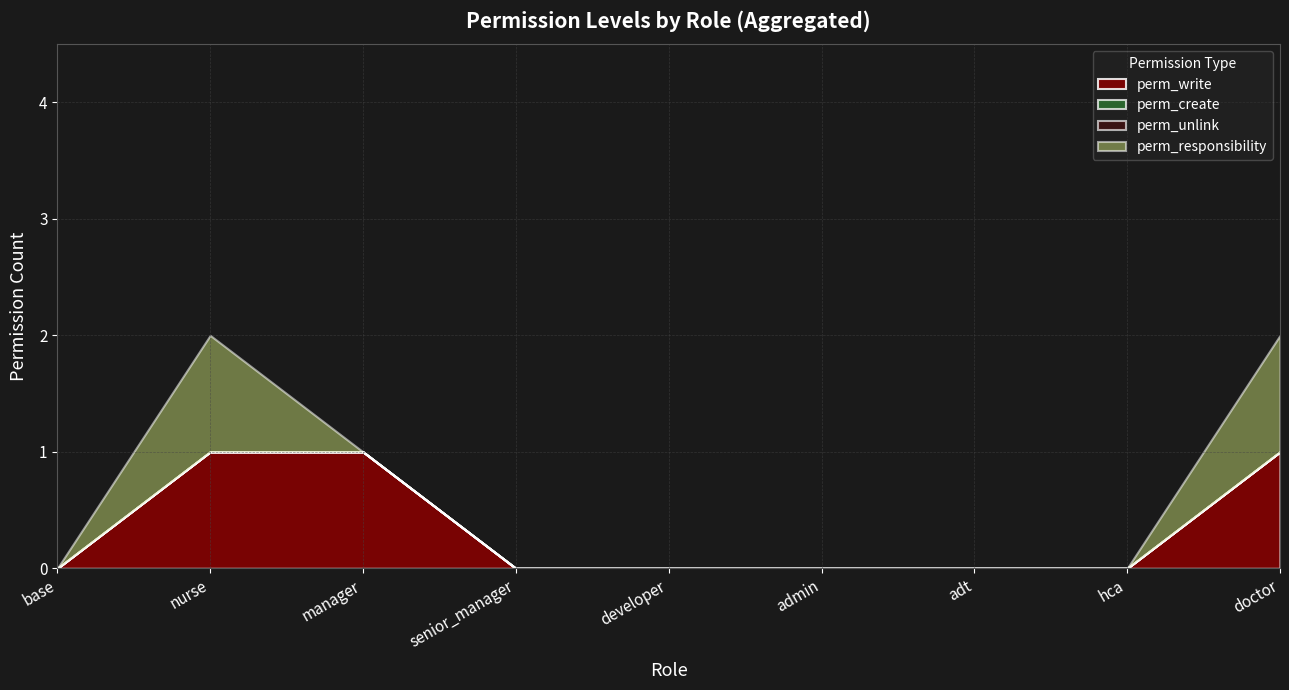

Reading right to left, what are all the values shown in this chart?

perm_write: doctor=1	hca=0	adt=0	admin=0	developer=0	senior_manager=0	manager=1	nurse=1	base=0
perm_create: doctor=0	hca=0	adt=0	admin=0	developer=0	senior_manager=0	manager=0	nurse=0	base=0
perm_unlink: doctor=0	hca=0	adt=0	admin=0	developer=0	senior_manager=0	manager=0	nurse=0	base=0
perm_responsibility: doctor=1	hca=0	adt=0	admin=0	developer=0	senior_manager=0	manager=0	nurse=1	base=0